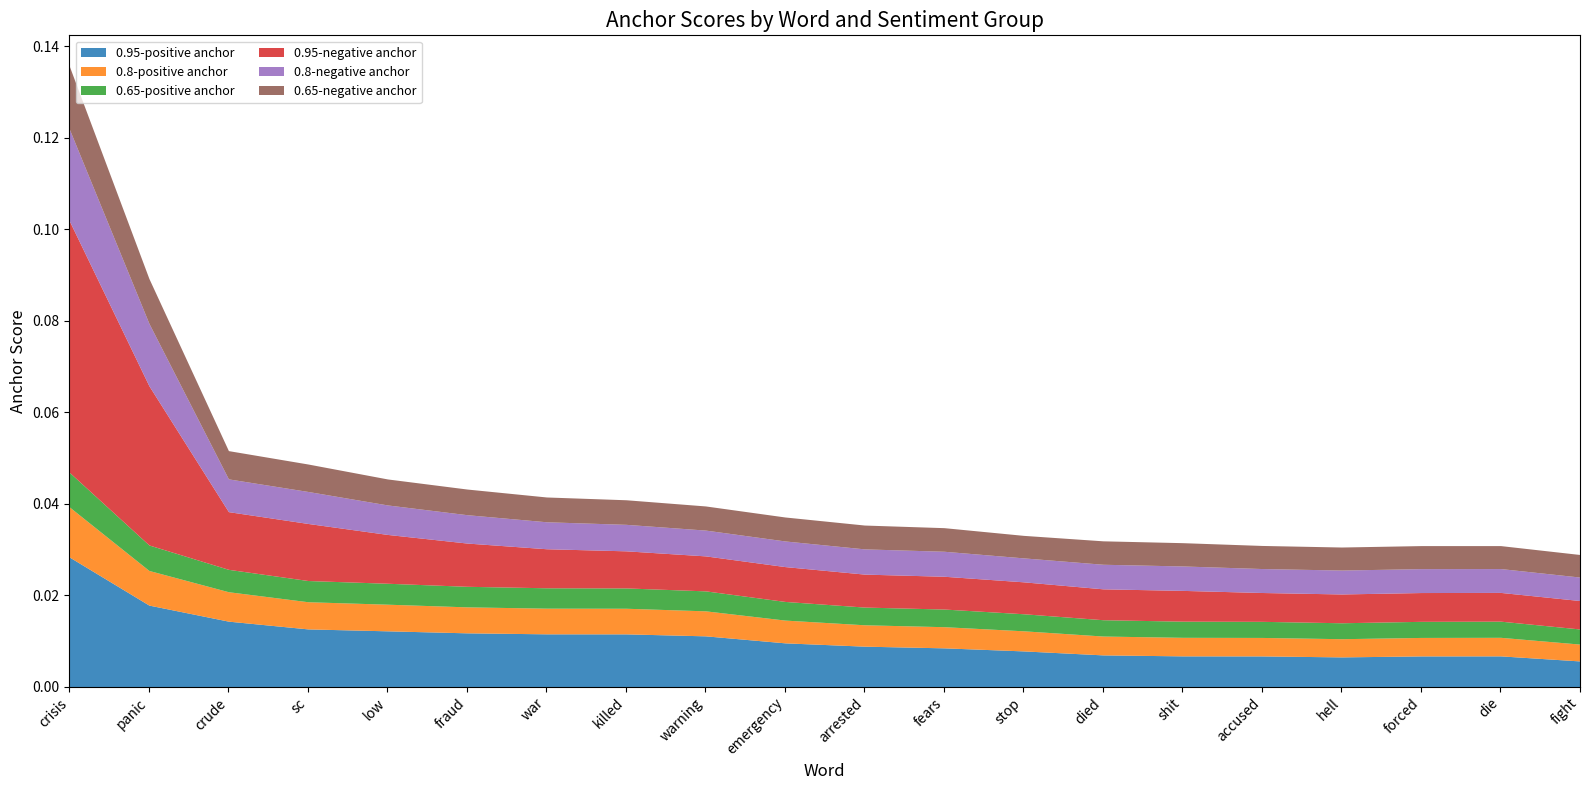

The value of 0.65-negative anchor at died is 0.0. True or false?

True